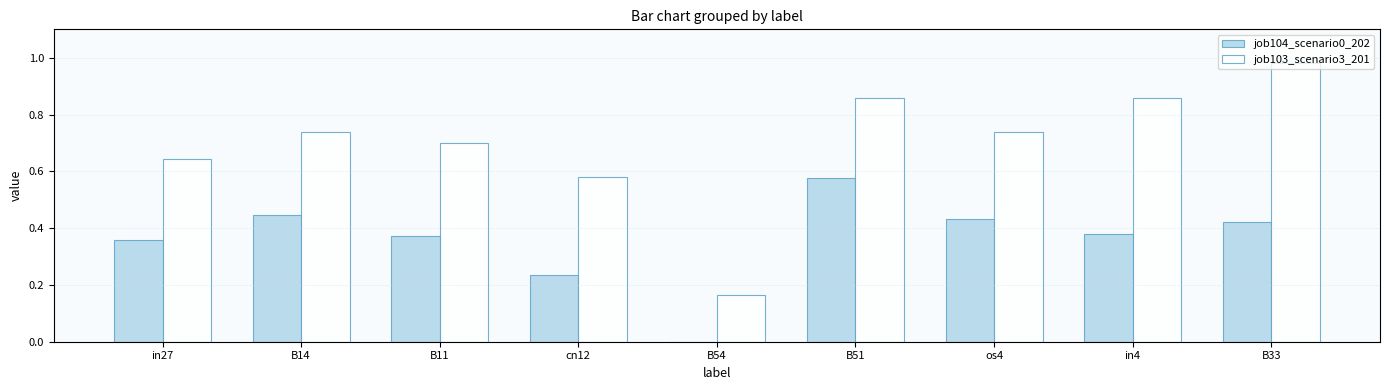

Is the value of job103_scenario3_201 at cn12 greater than the value of job104_scenario0_202 at B33?

Yes